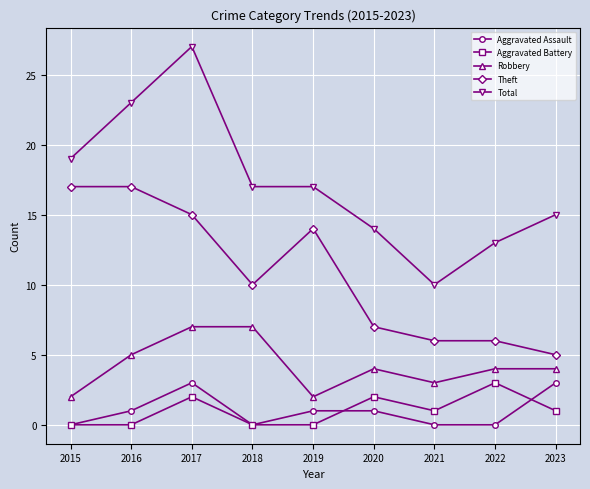

Which series changed the most between 2021 and 2022?

Total